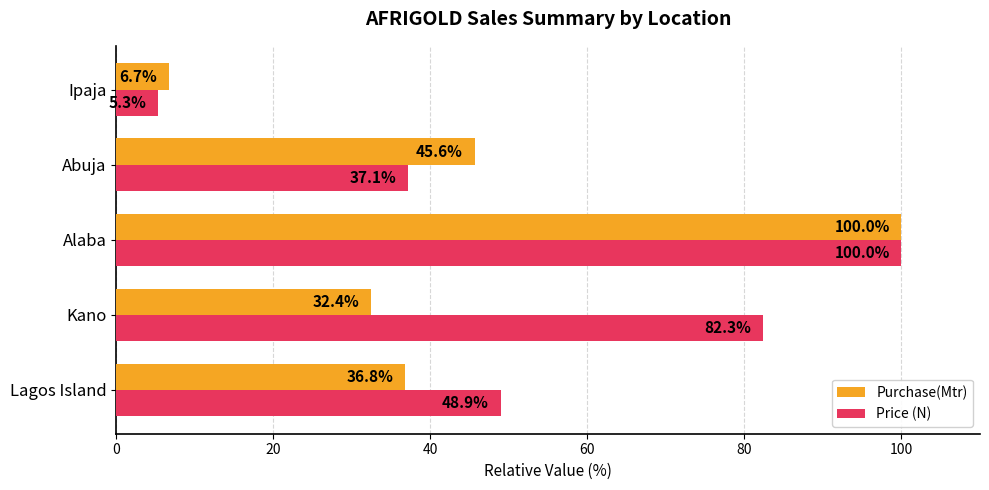

What is the spread (max minus min) of values at Kano?

49.9